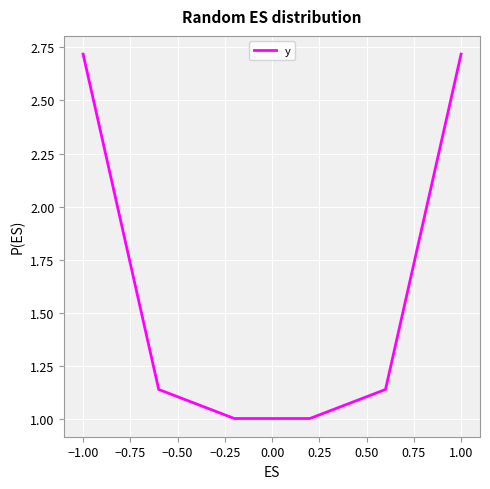

How many distinct data groups are displayed?

1